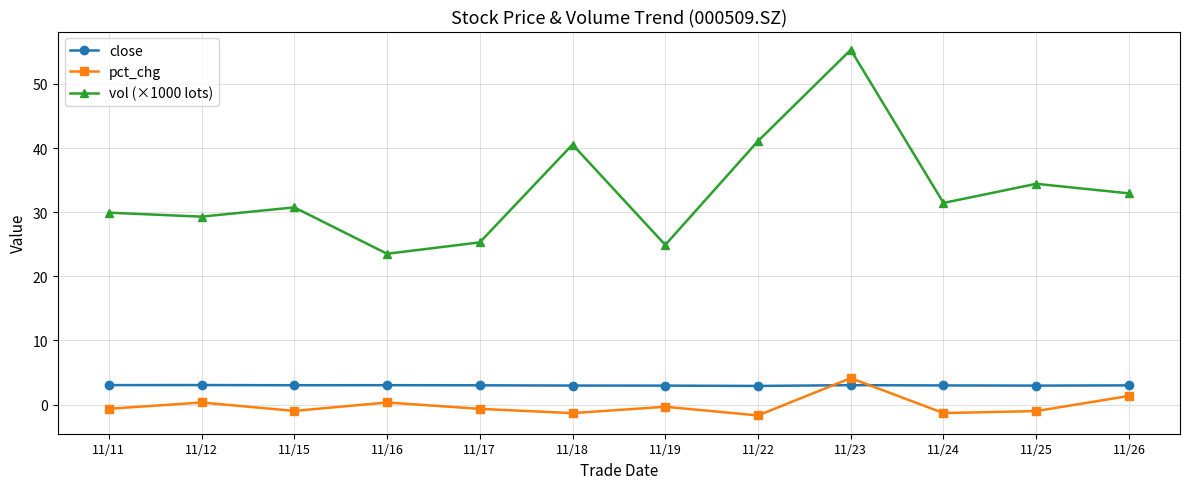

True or false: close has more than 0 interior local peaks.

True